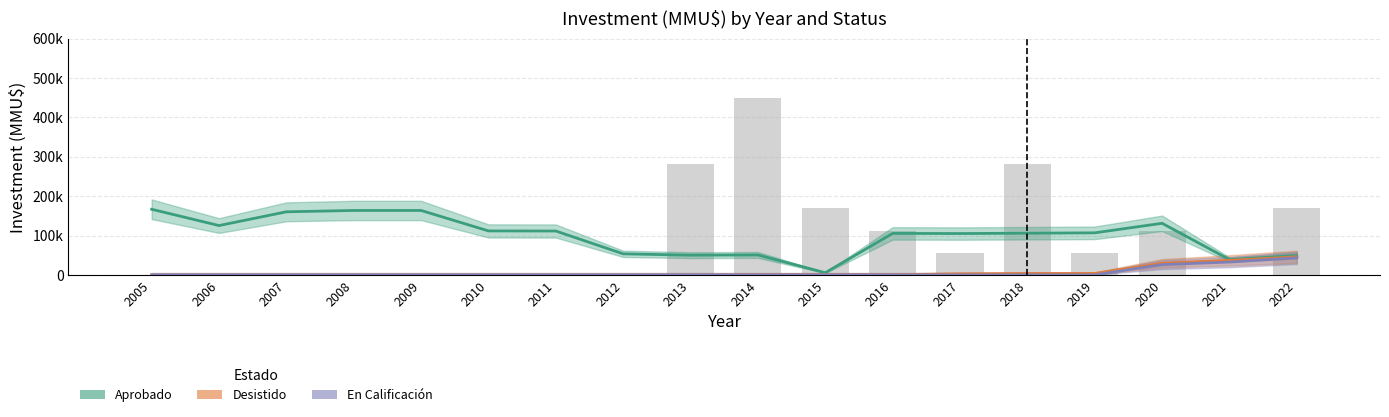

What is the difference between the maximum and minimum values in the Aprobado series?

161297.7